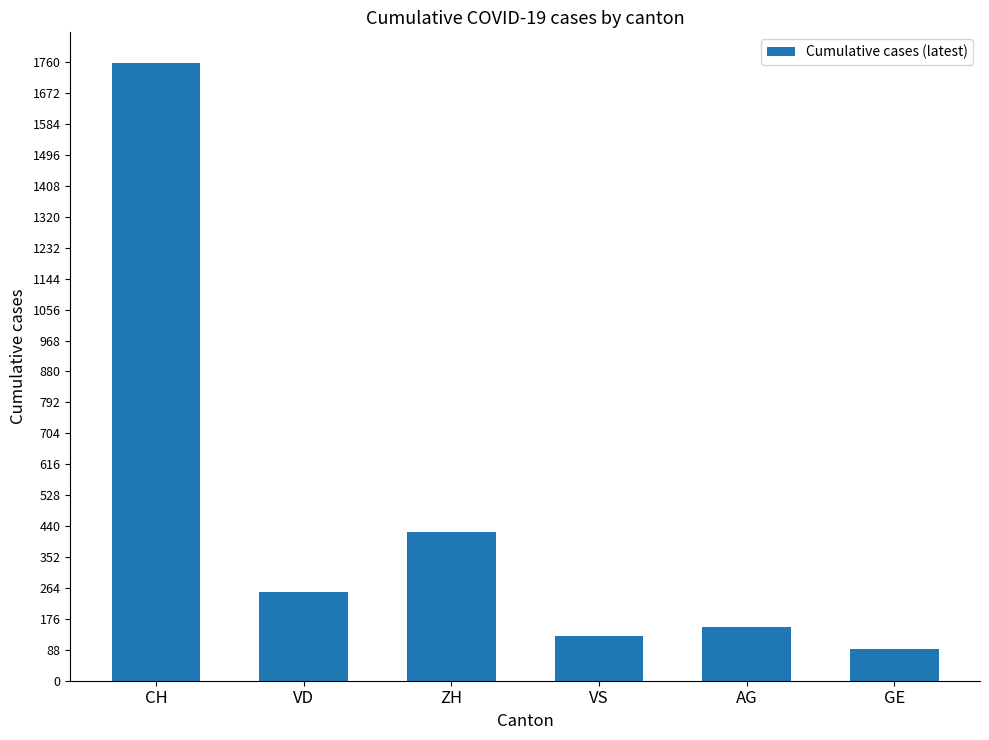

Read the value at GE.

91